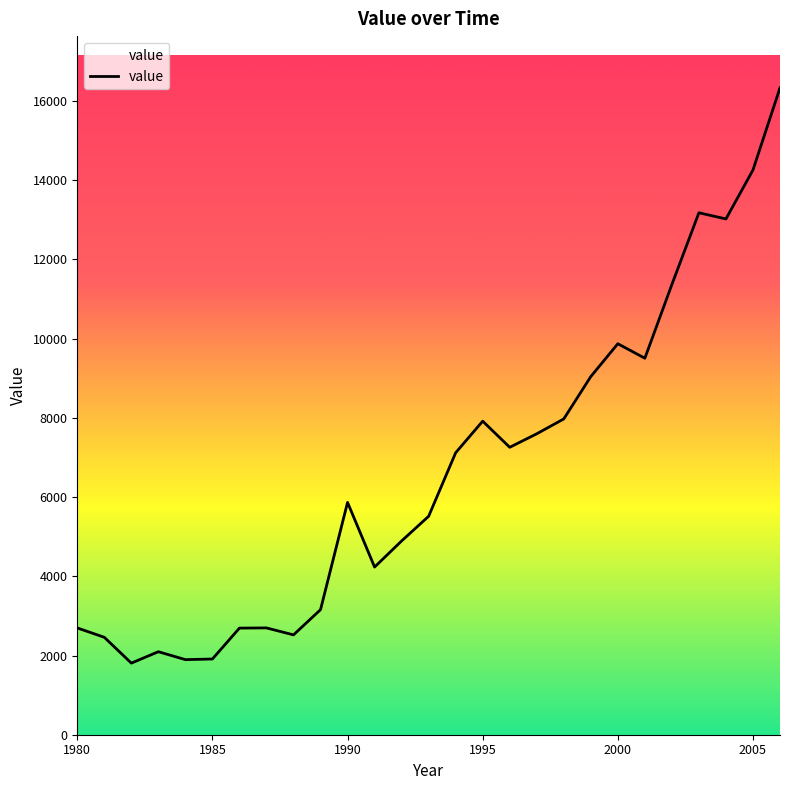

What is the maximum value shown in the chart?

16334